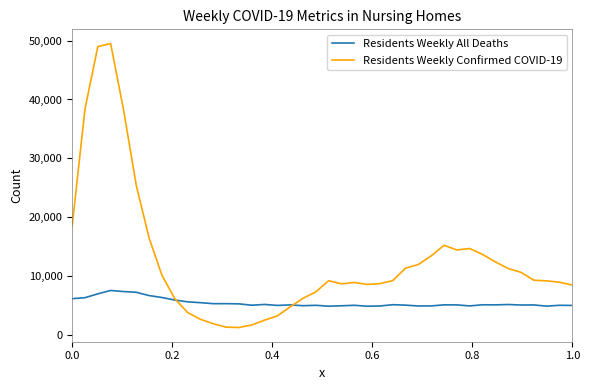

List the series in order of their peak value, highest first.

Residents Weekly Confirmed COVID-19, Residents Weekly All Deaths